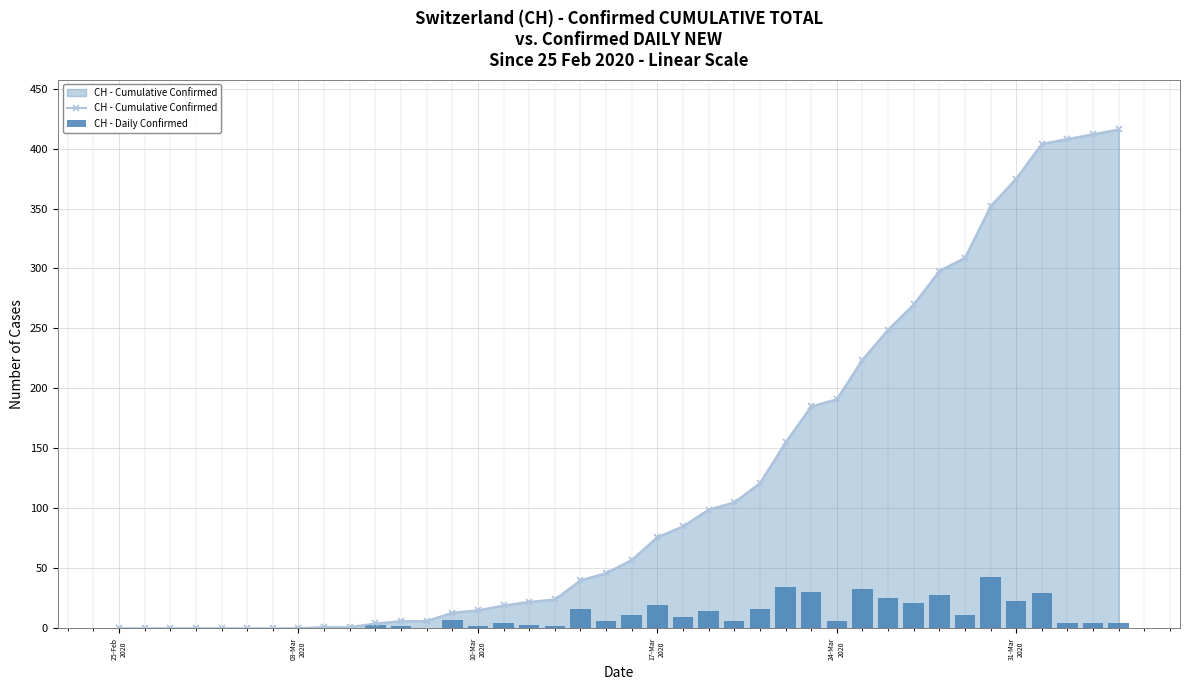

How many values in the CH - Daily Confirmed series exceed 6?

17